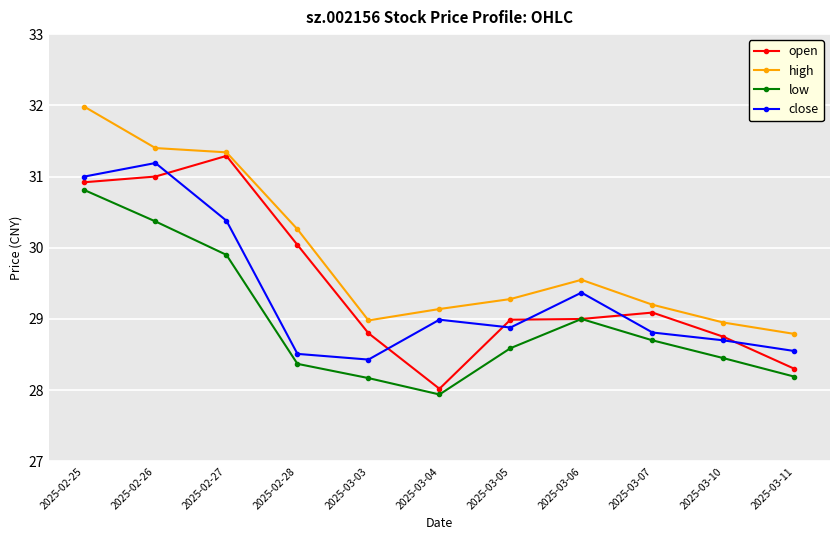

How many lines are shown in the chart?

4